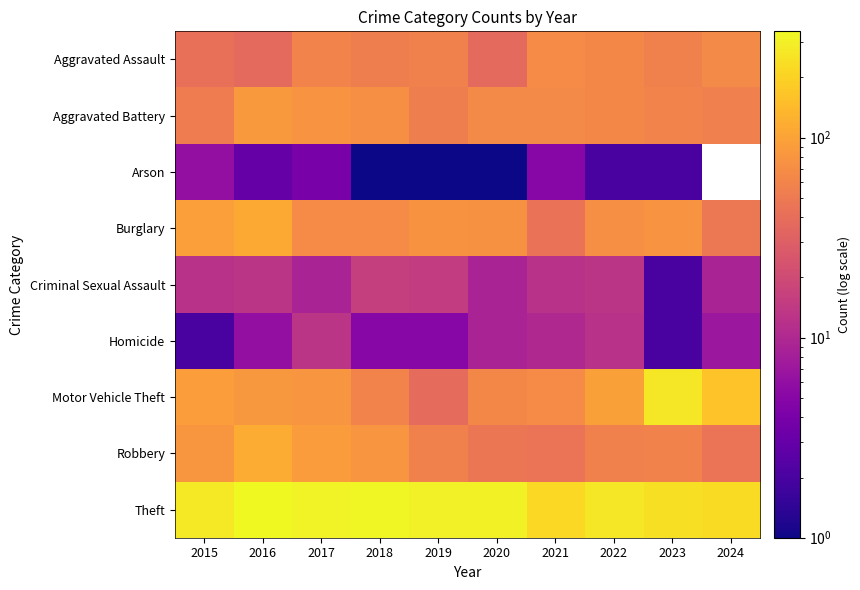

How many values in the Robbery series exceed 58?

4